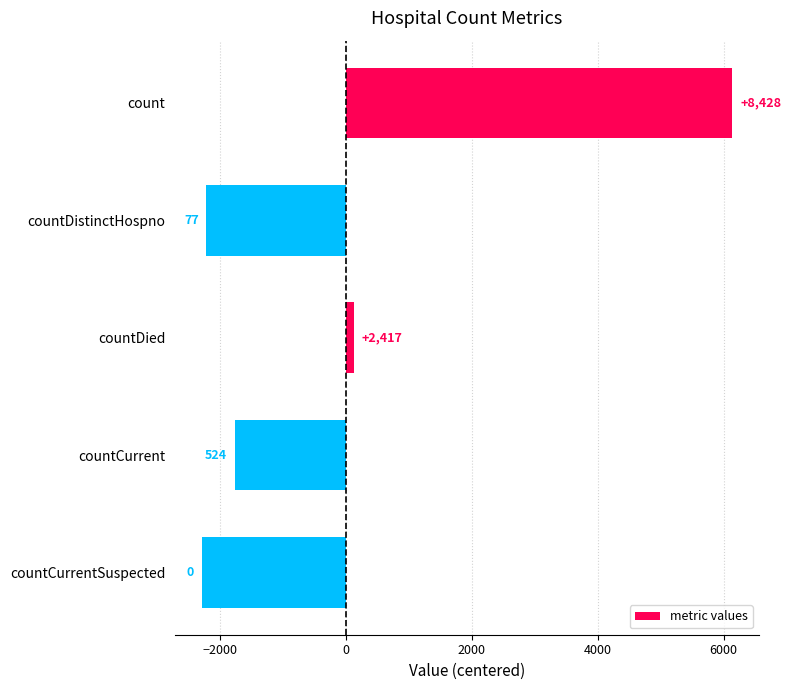

Does the chart contain any negative values?

Yes